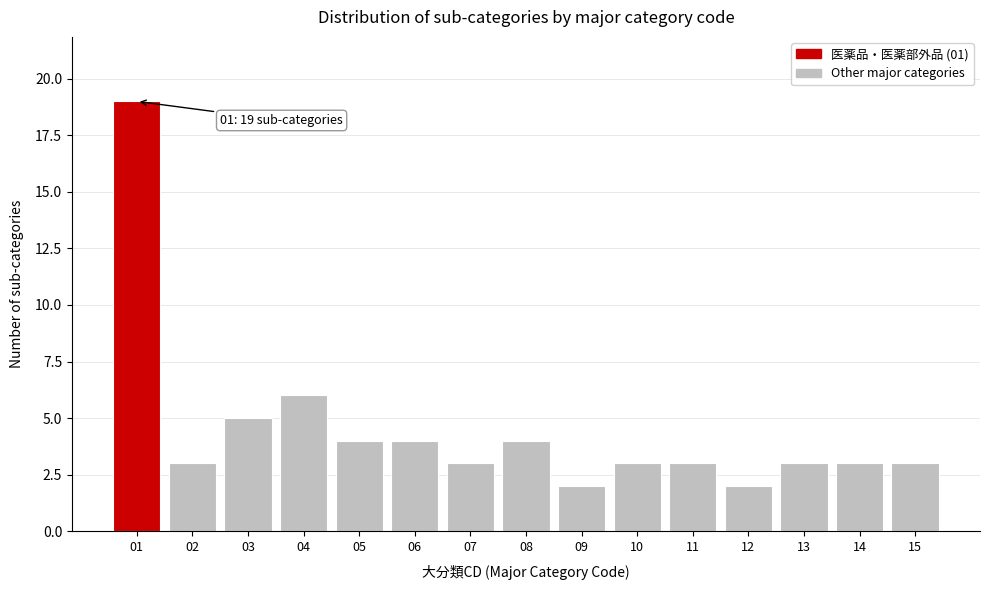

Reading left to right, extract all data points from this chart.

19	3	5	6	4	4	3	4	2	3	3	2	3	3	3